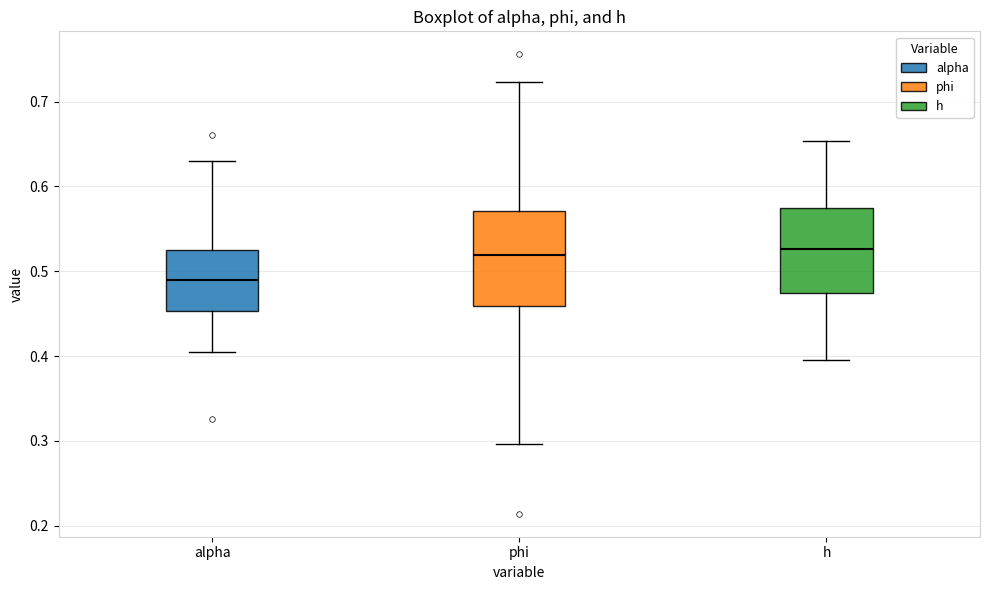

Which box is the tallest, from its lower edge to its upper edge?

phi